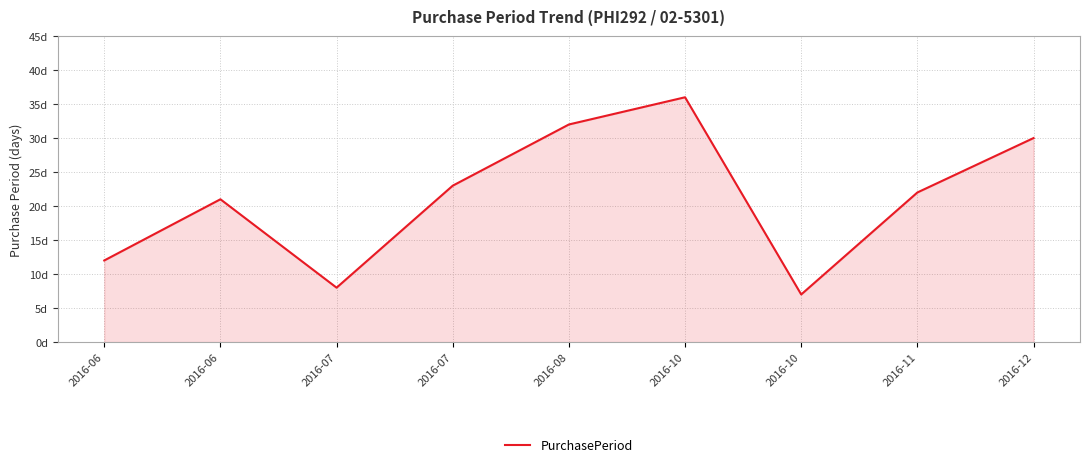

List the labels in order of value, smallest first.

2016-10, 2016-07, 2016-06, 2016-06, 2016-11, 2016-07, 2016-12, 2016-08, 2016-10